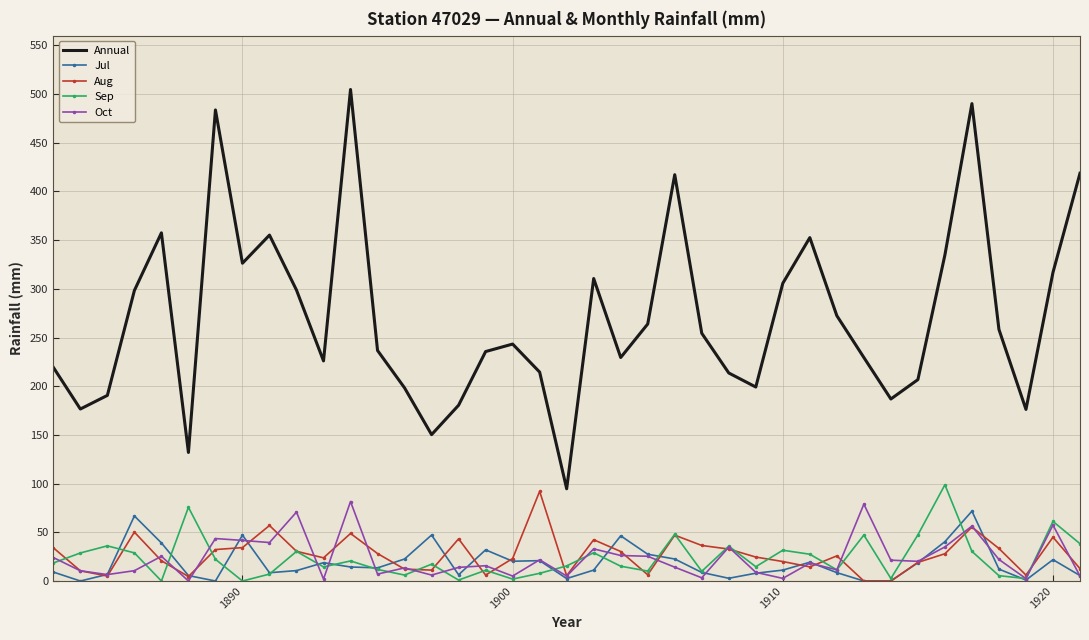

True or false: Jul and Annual cross at least once.

False